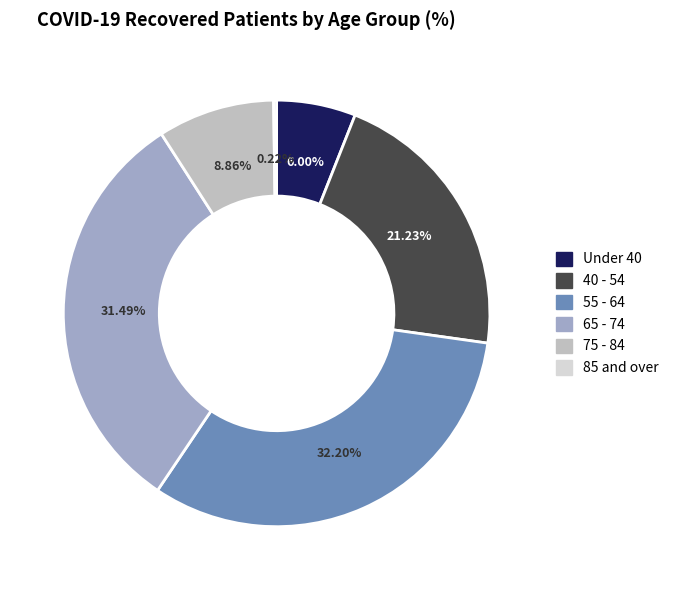

Does 40 - 54 represent more than half of the total?

No